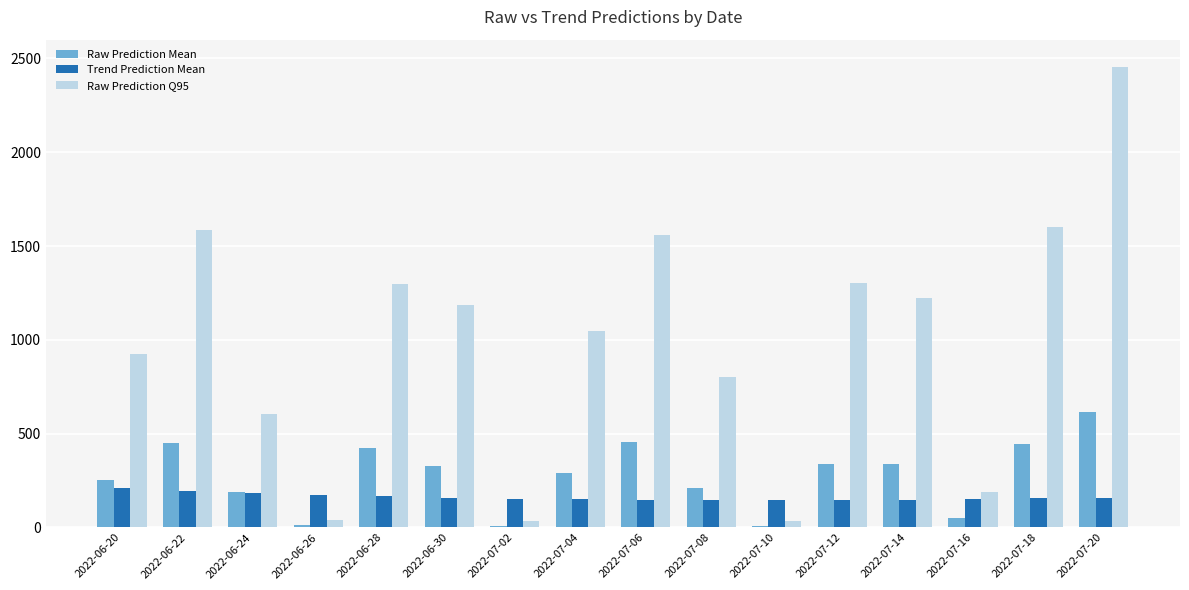

Is the value of Raw Prediction Mean at 2022-06-28 greater than the value of Trend Prediction Mean at 2022-06-20?

Yes